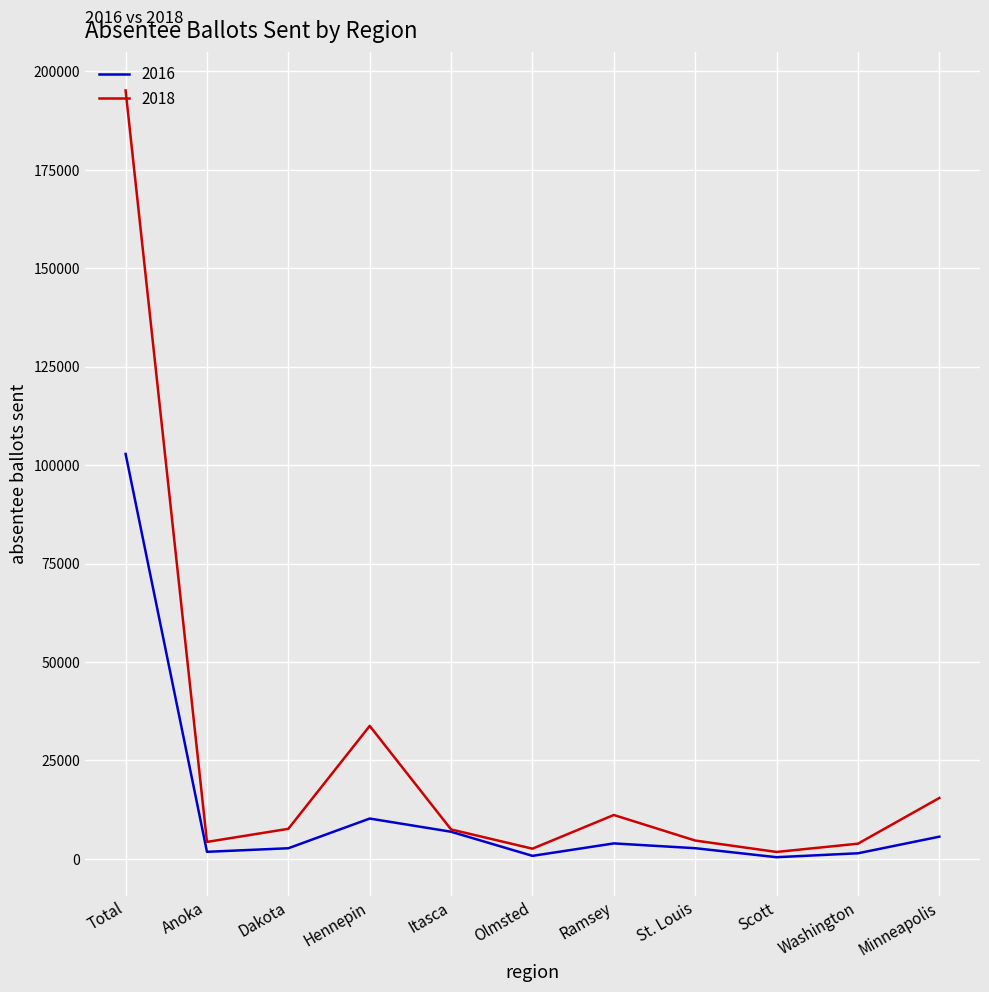

Is it true that 2016 equals 5651 at Minneapolis?

True